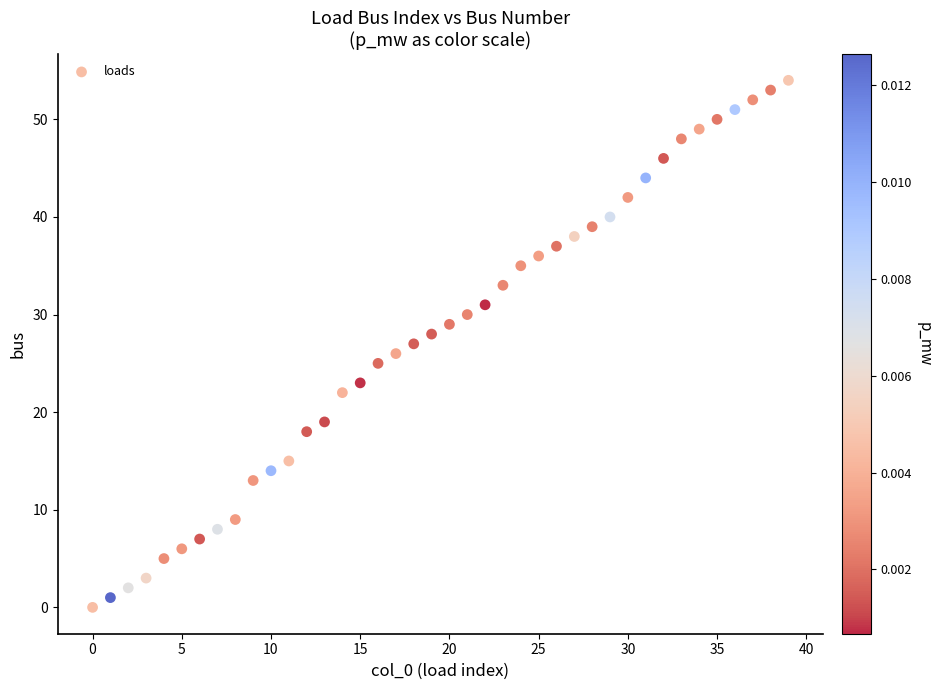

What is the range of Y values (max minus min)?

54